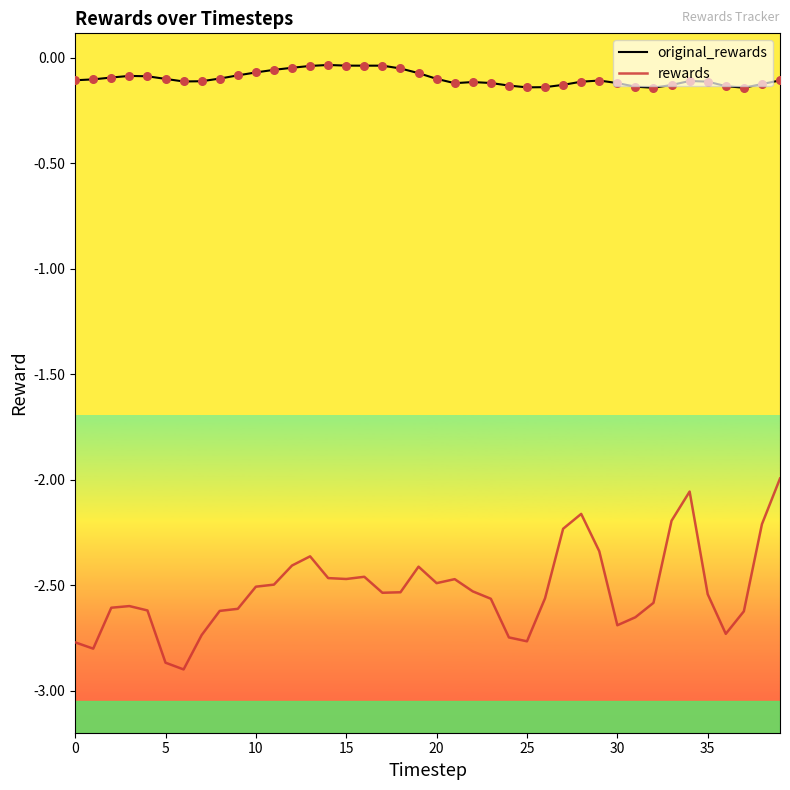

What are all the series names shown in the legend?

original_rewards, rewards